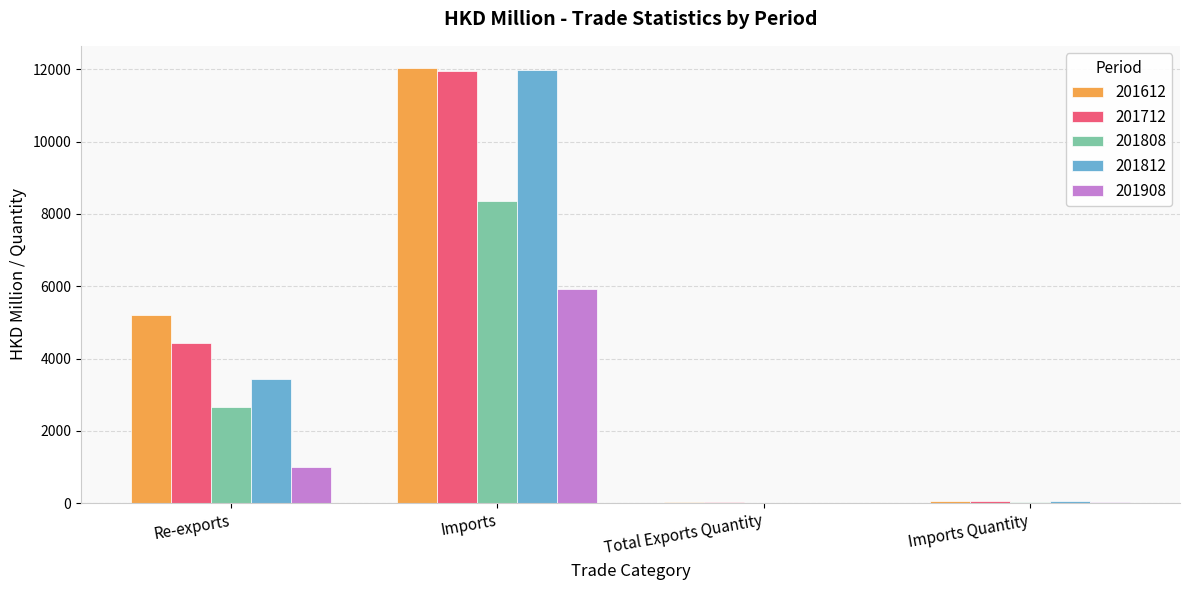

At which category is the sum across all series the highest?

Imports